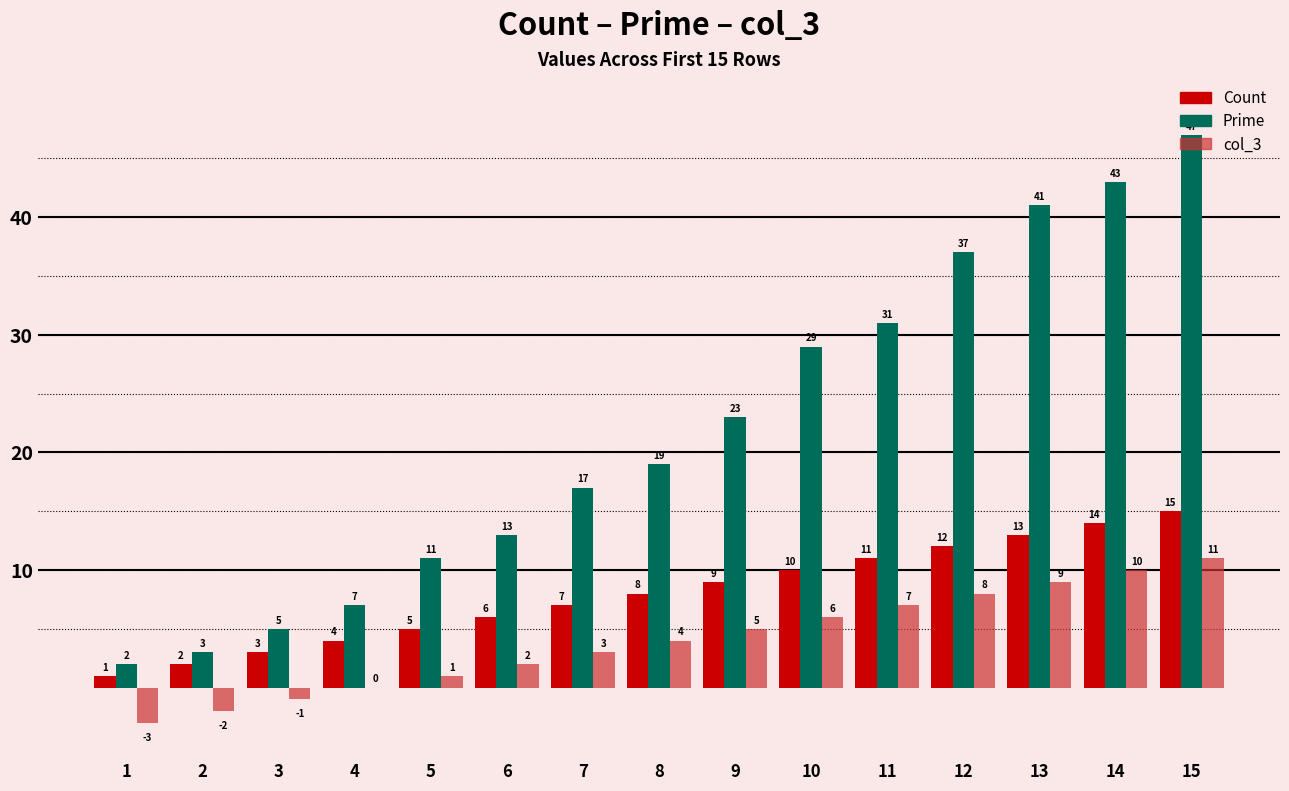

Are the bars horizontal?

No